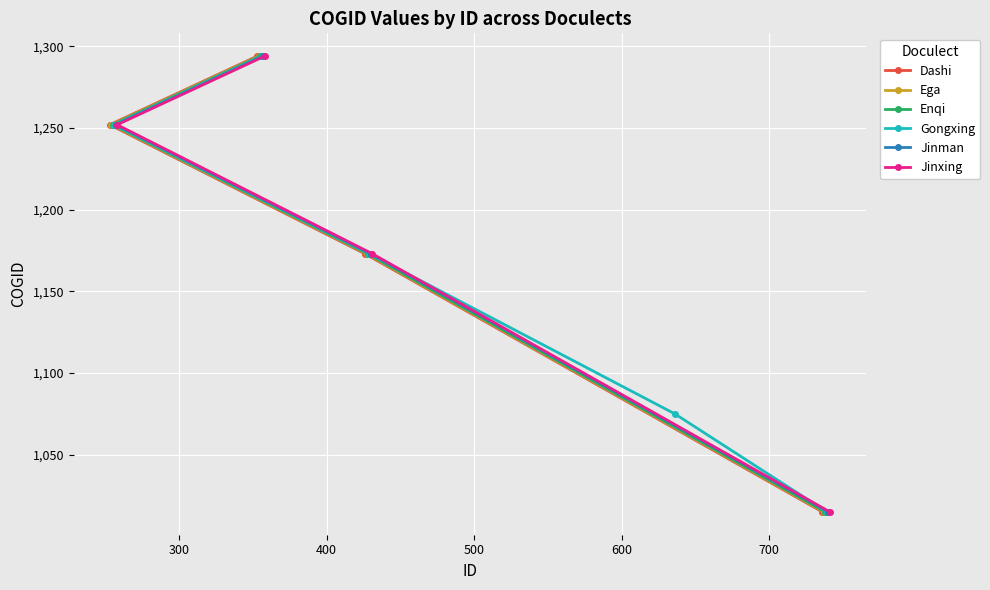

What is the sum of the COGID values at 13 and 9?

2546